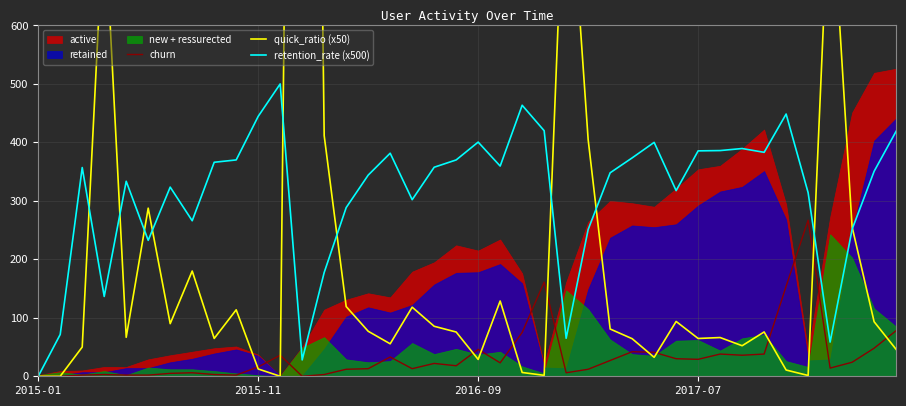

At which label does retention_rate (x500) reach its minimum?

2015-01